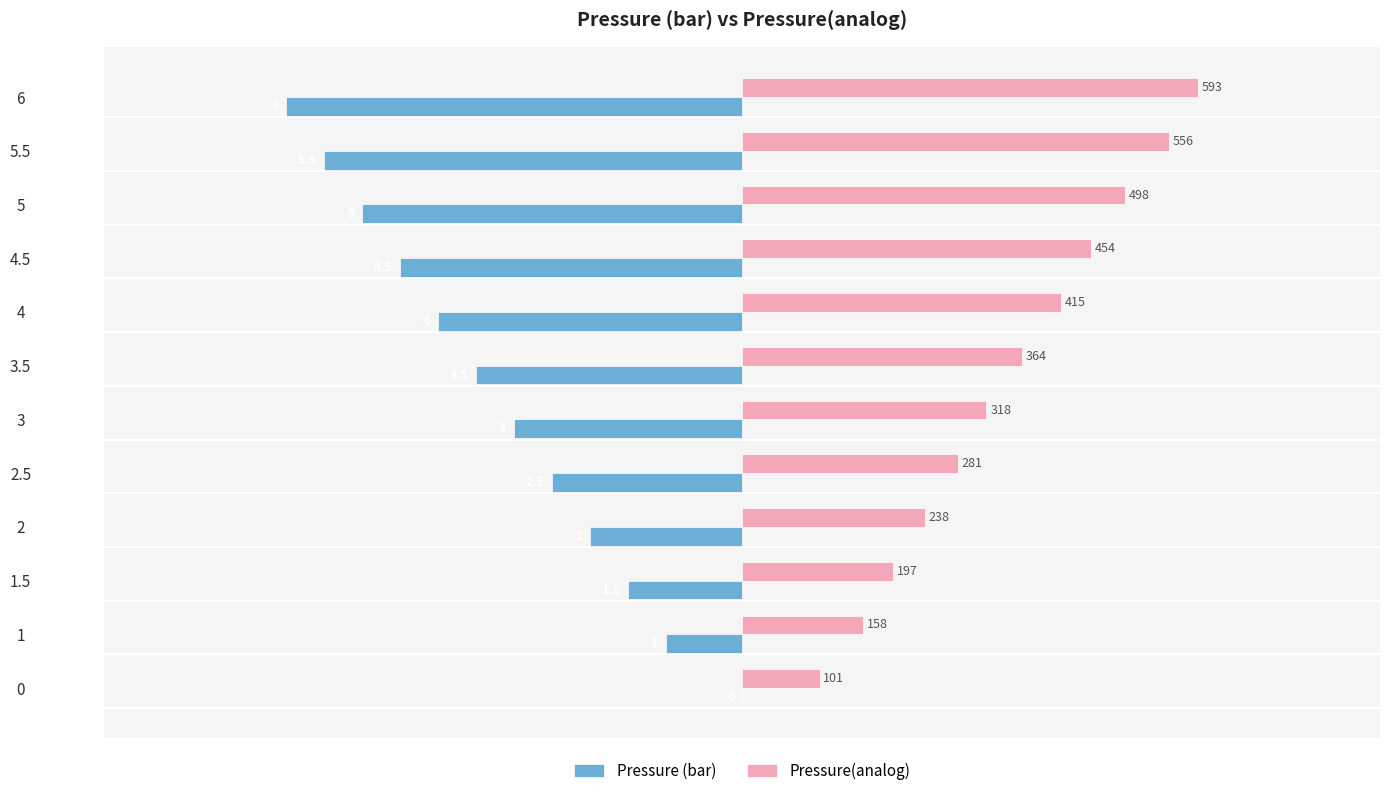

What are all the series names shown in the legend?

Pressure (bar), Pressure(analog)